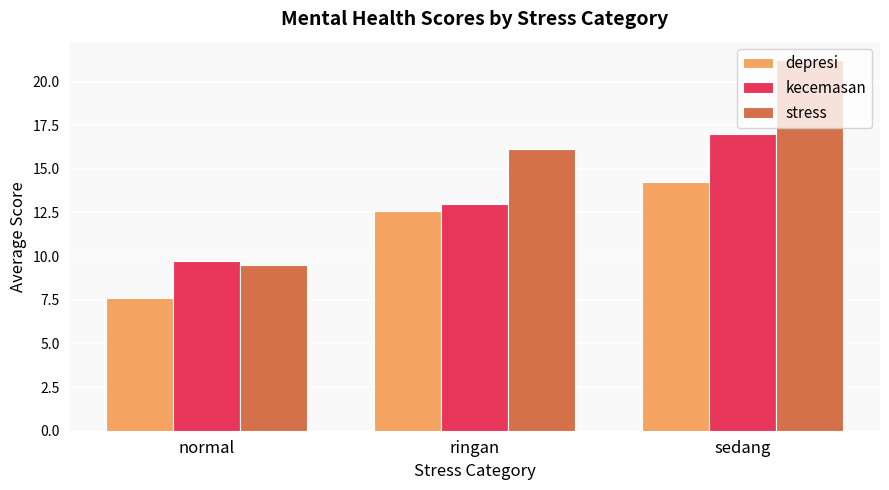

Are the bars grouped side by side (vs. stacked)?

Yes